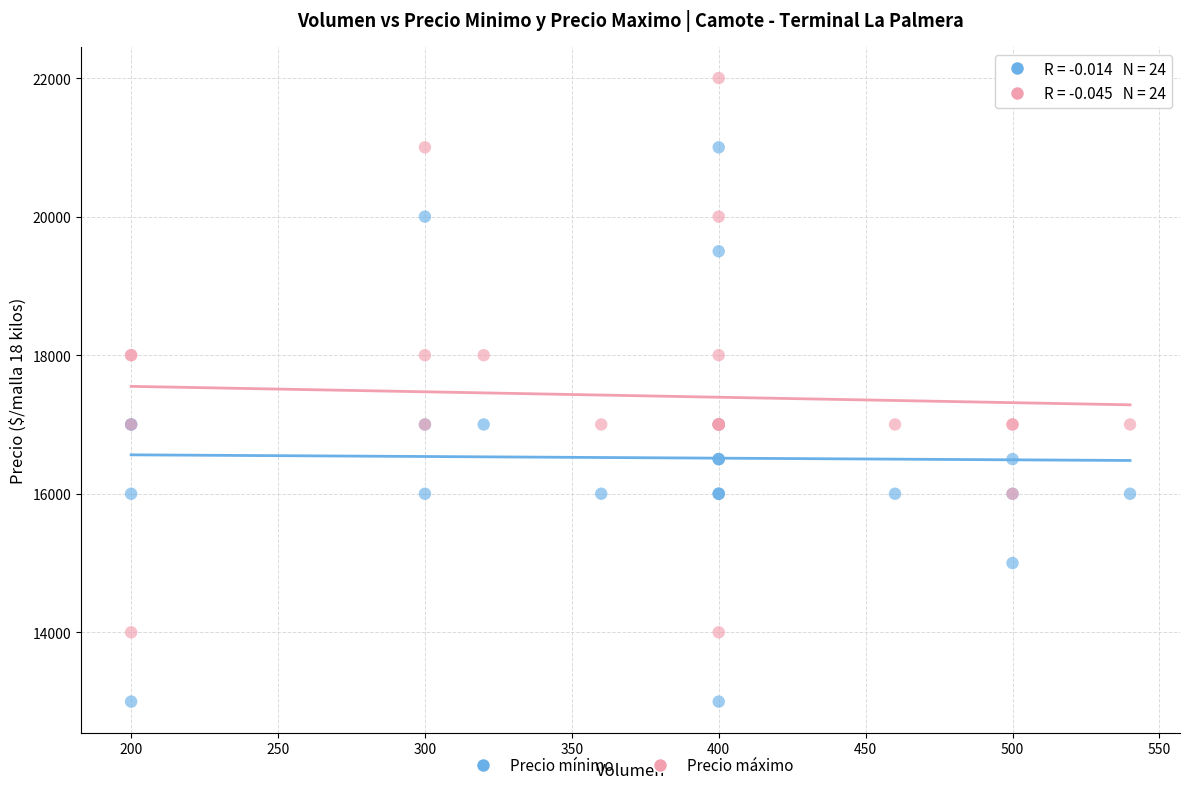

Which series contains the highest Y value?

Precio máximo